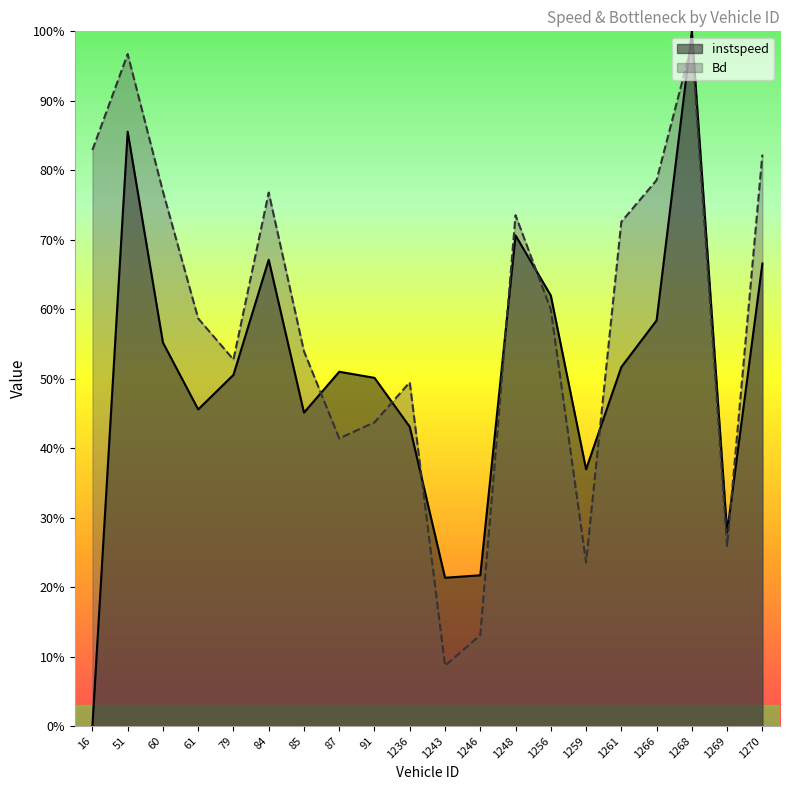

Which series changed the most between 87 and 1259?

Bd